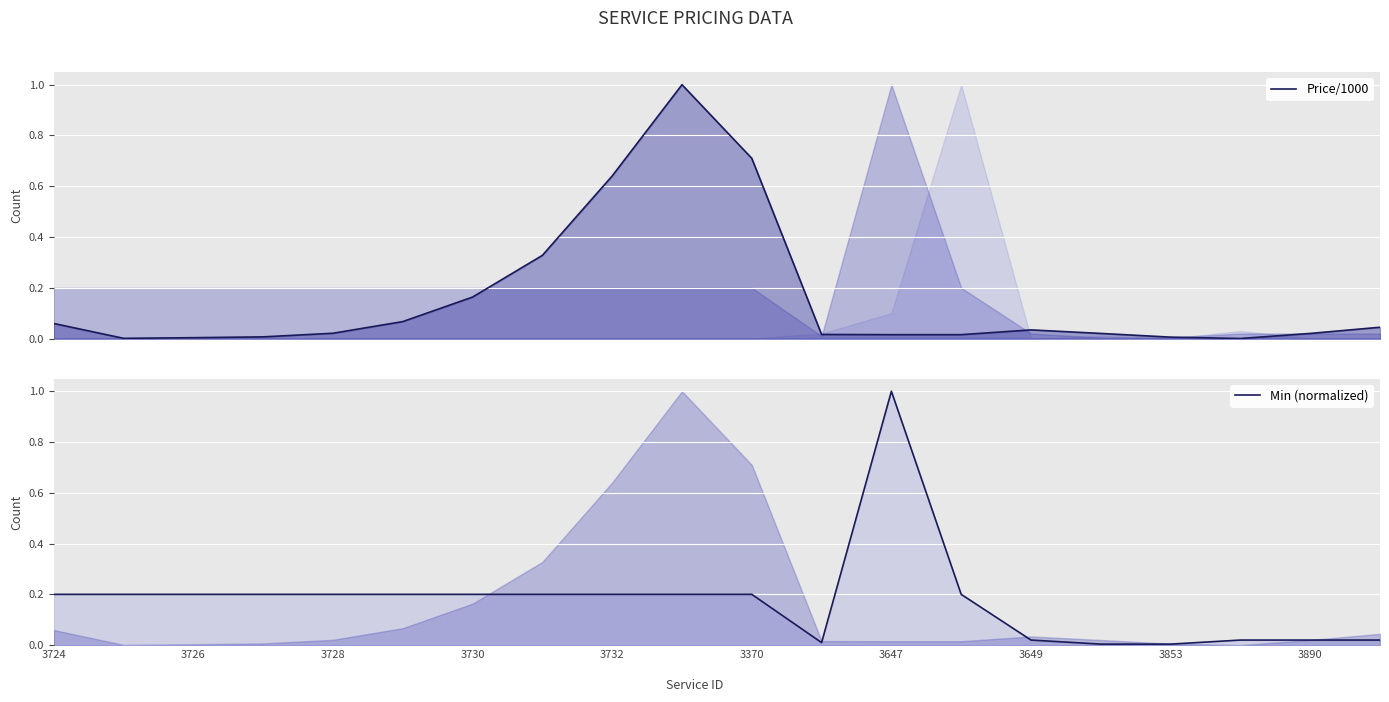

Rank the series at 3370 from highest to lowest value.

Price/1000, Min (normalized)